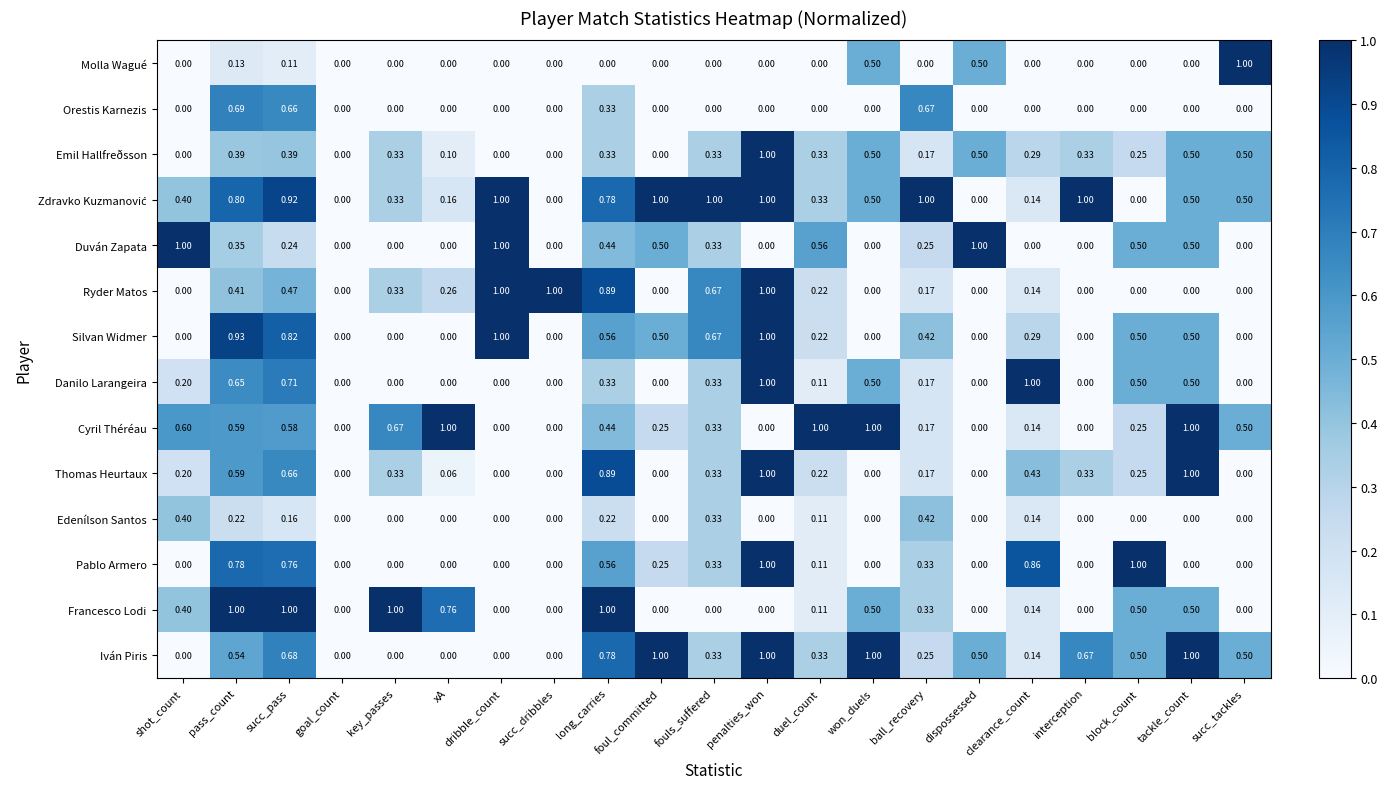

Between duel_count and block_count, which series saw the biggest shift?

Pablo Armero